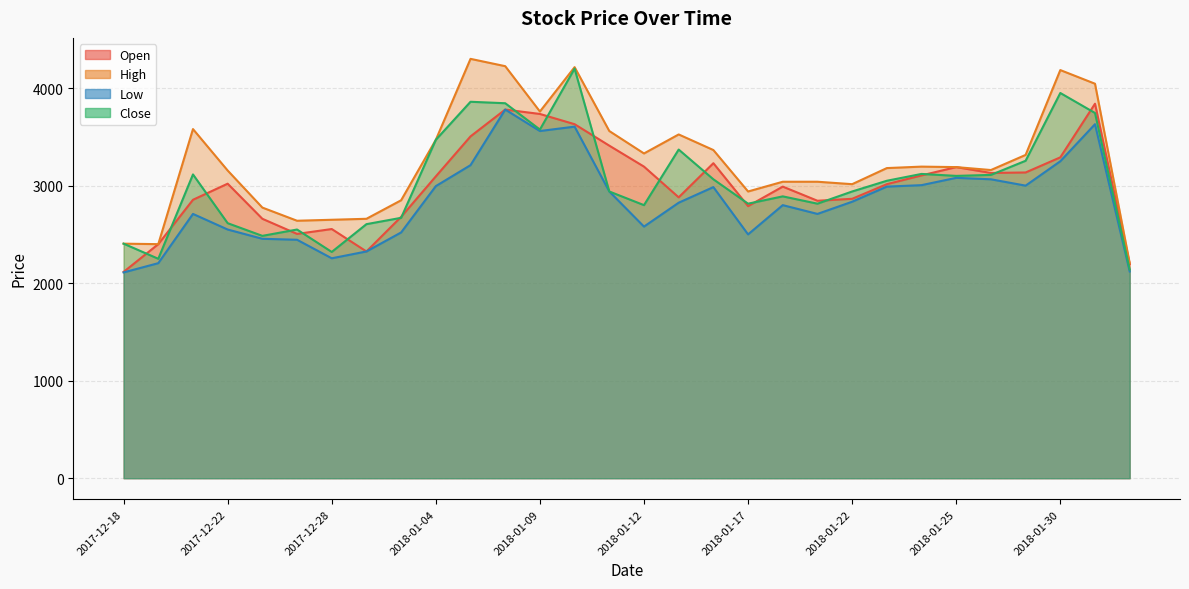

True or false: Open and High cross at least once.

False